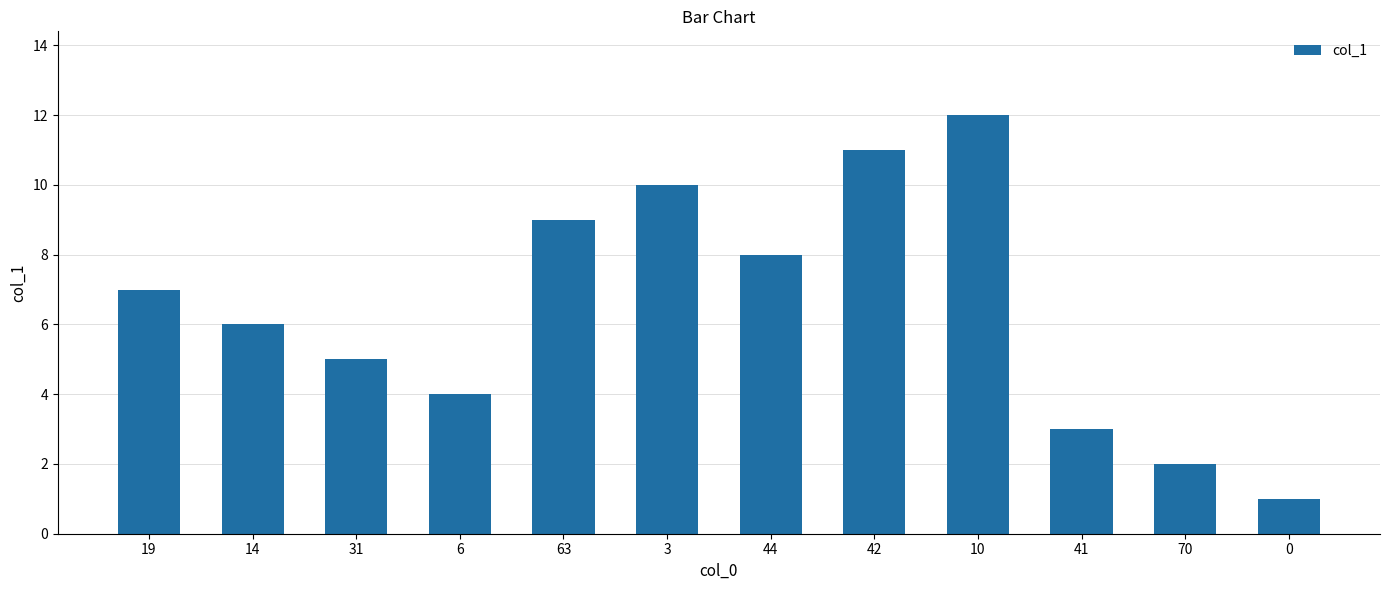

What is the label of the 10th bar from the left?

41